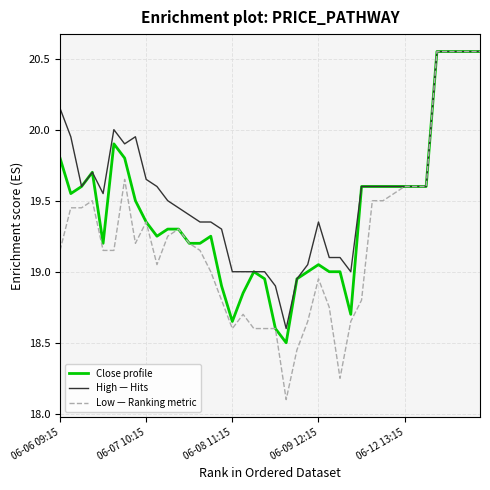

Does the chart display data point markers on the line(s)?

No